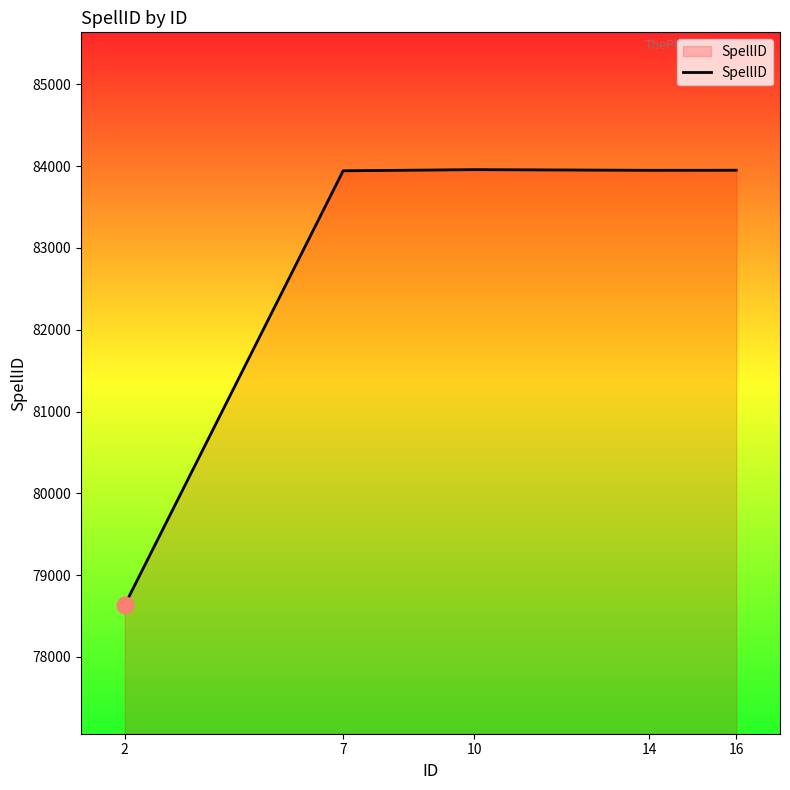

True or false: there are more than 0 points higher than both neighbors.

True